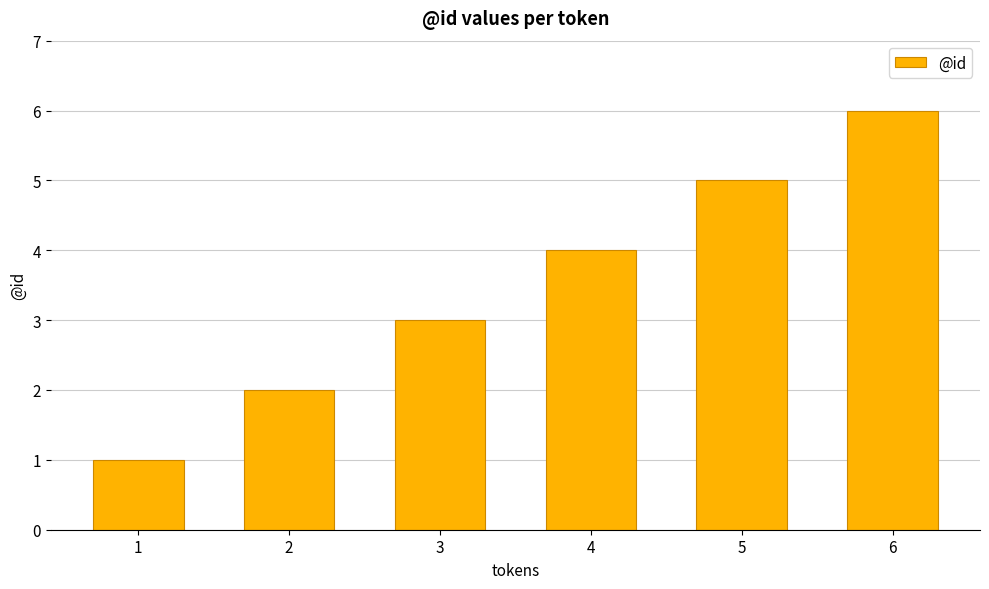

Where is the data nearest to the value 3?

3